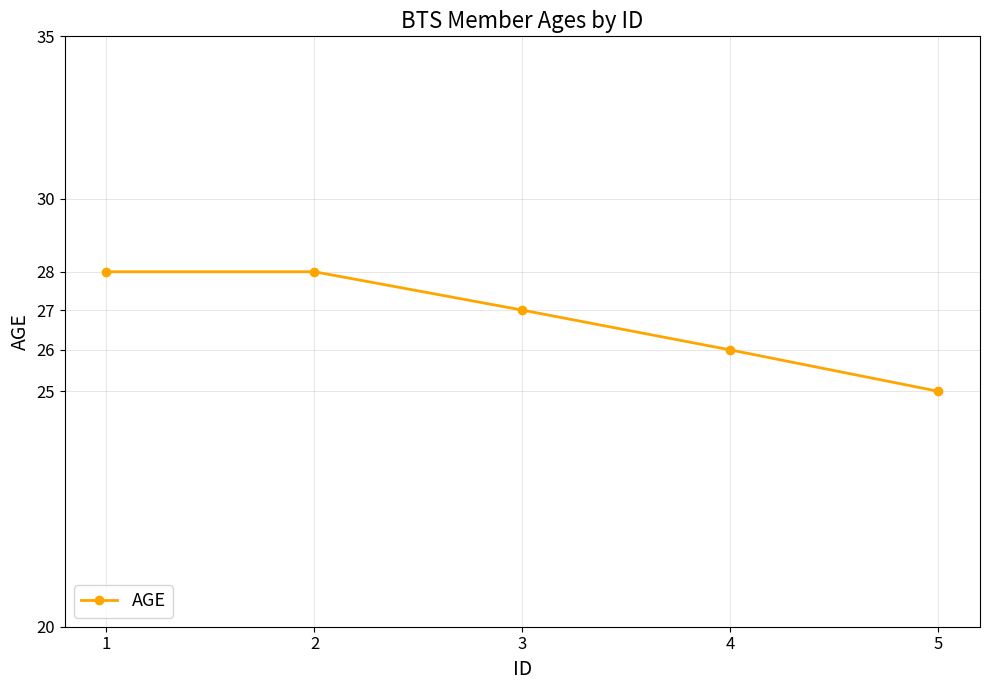

Reading left to right, what are all the values shown in this chart?

28	28	27	26	25